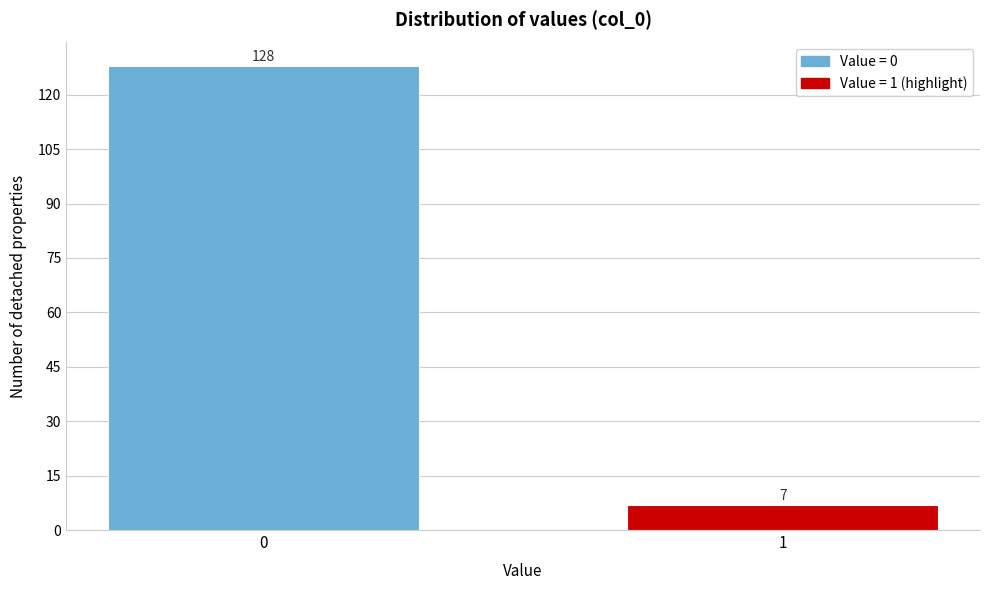

Reading right to left, transcribe all the data shown in this chart.

7	128